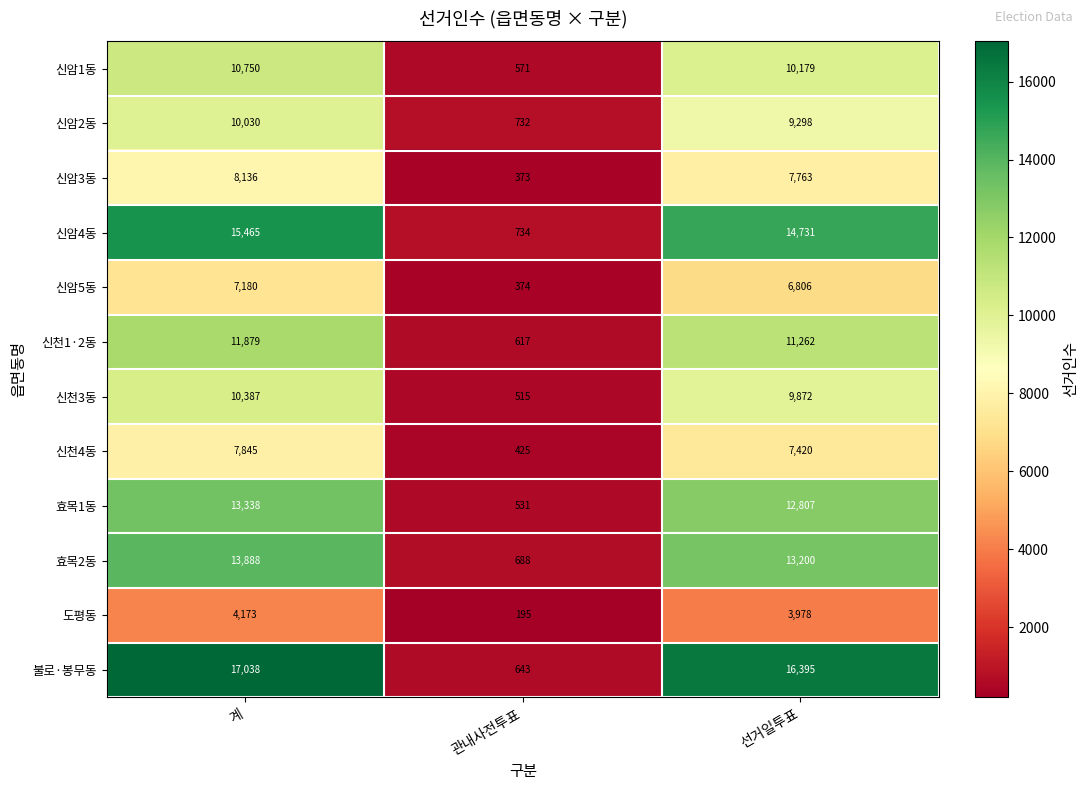

Which series has the largest total across all categories?

불로·봉무동